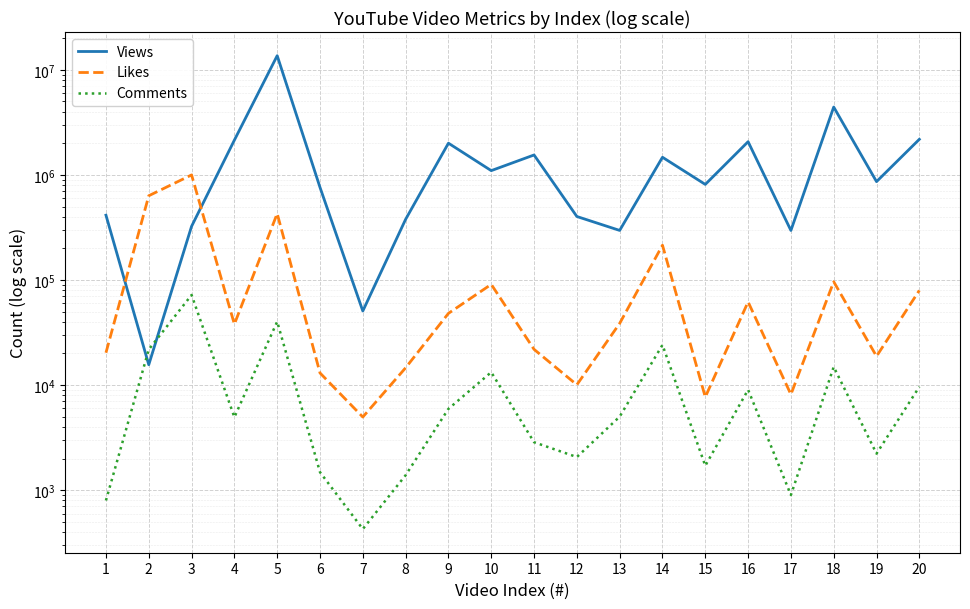

What is the value of the Comments point at the 18th from the left?

14920